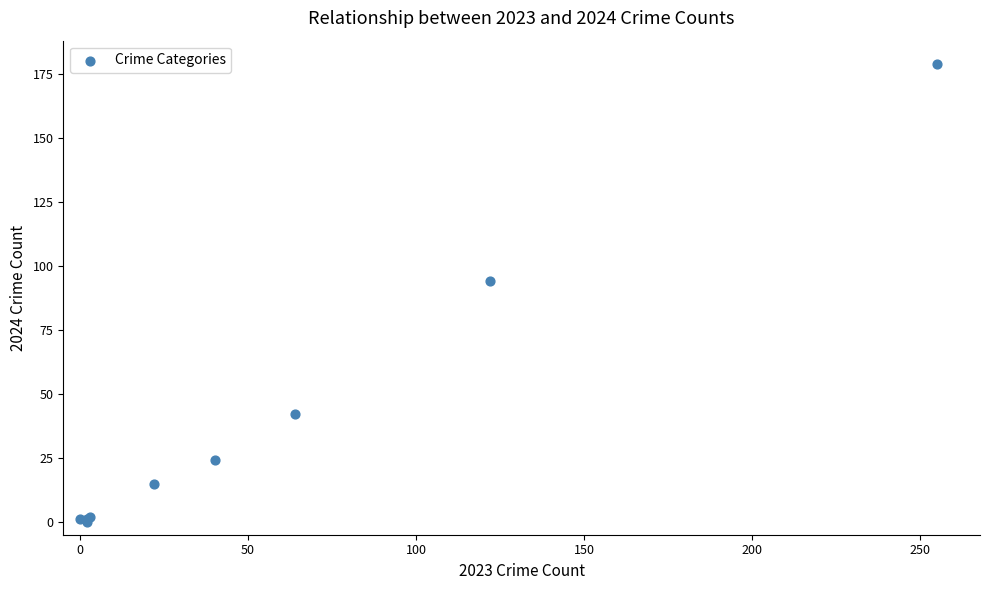

What Y value in the scatter plot is closest to 89?

94